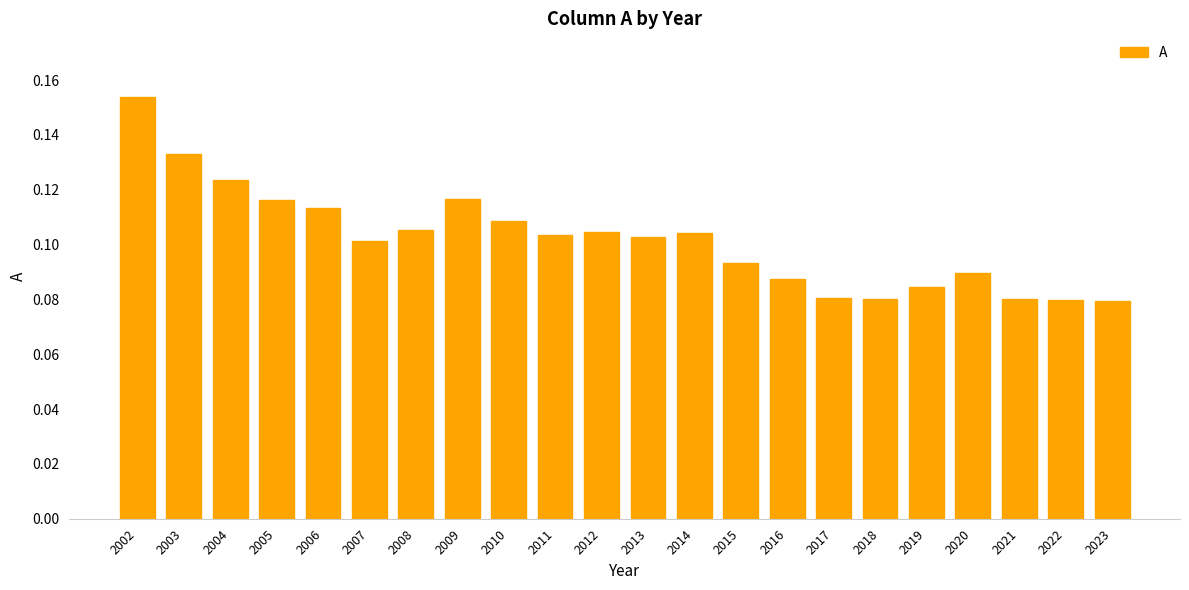

Between 2021 and 2005, which is larger?

2005